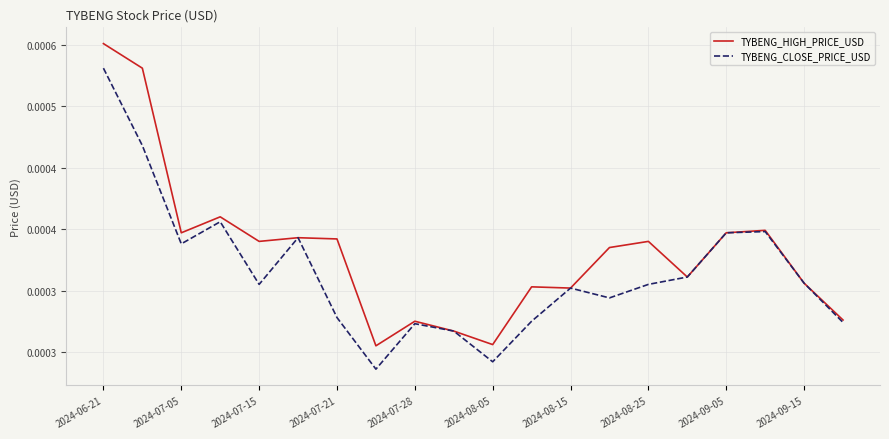

True or false: TYBENG_HIGH_PRICE_USD and TYBENG_CLOSE_PRICE_USD intersect in this chart.

False